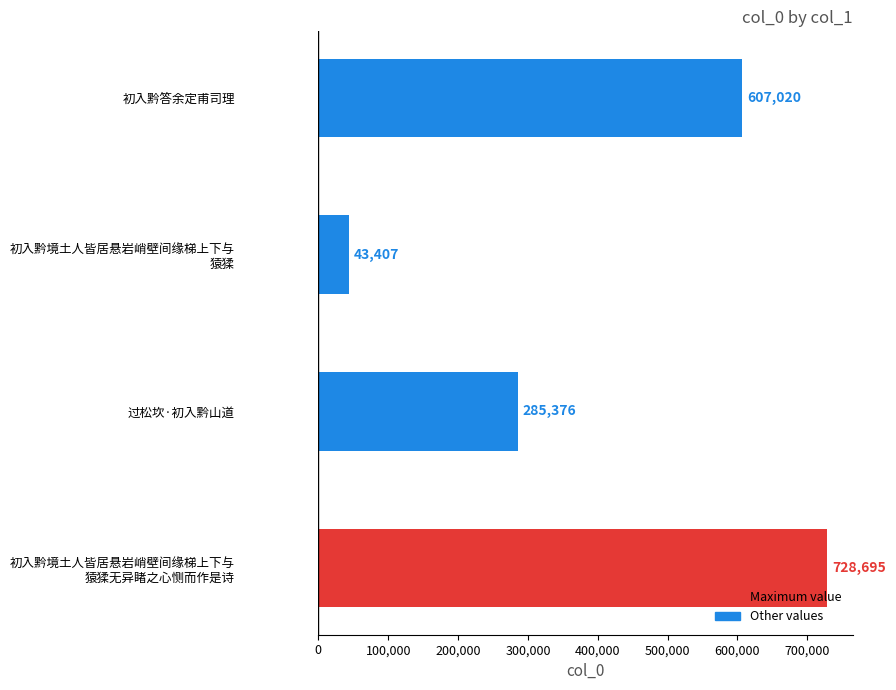

Rank the categories by value from highest to lowest.

初入黔境土人皆居悬岩峭壁间缘梯上下与
猿猱无异睹之心恻而作是诗, 初入黔答余定甫司理, 过松坎·初入黔山道, 初入黔境土人皆居悬岩峭壁间缘梯上下与
猿猱